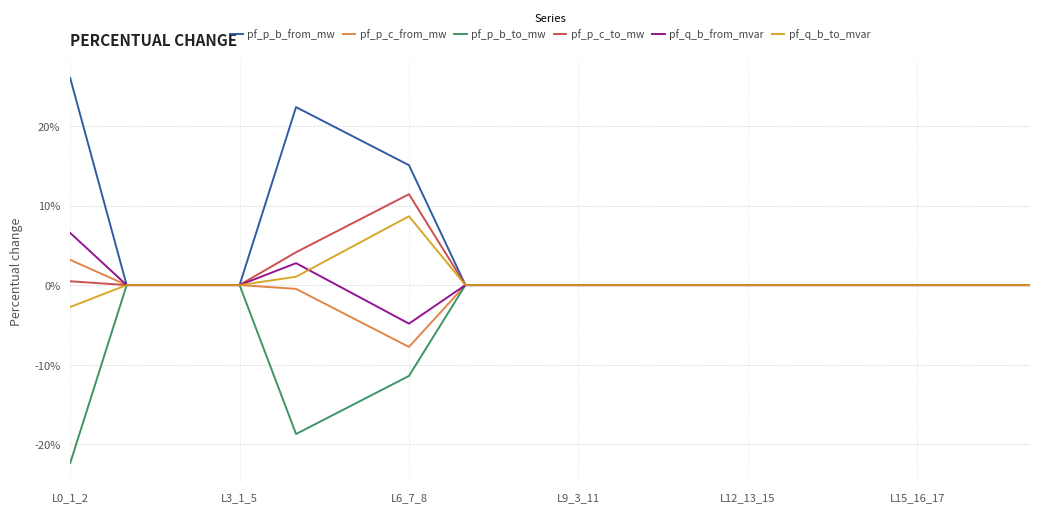

Does the chart display data point markers on the line(s)?

No